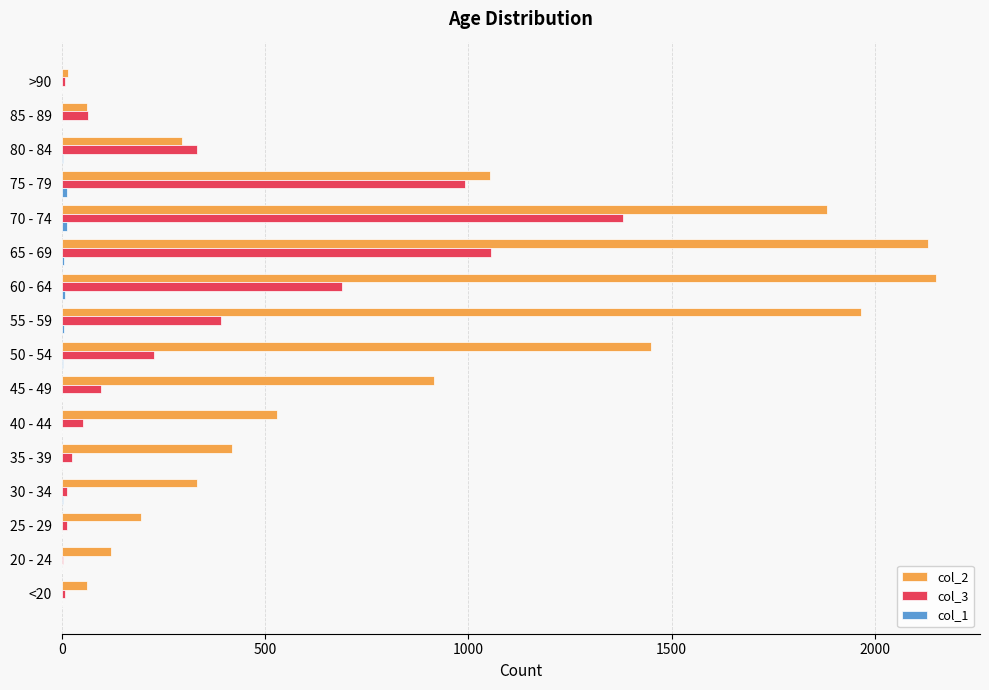

Count the number of categories in the chart.

16